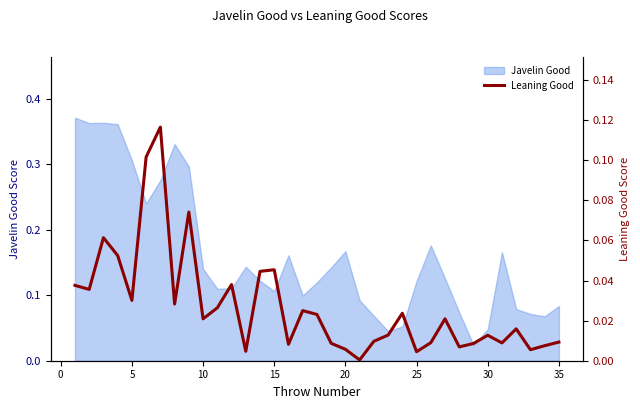

How many lines are shown in the chart?

1